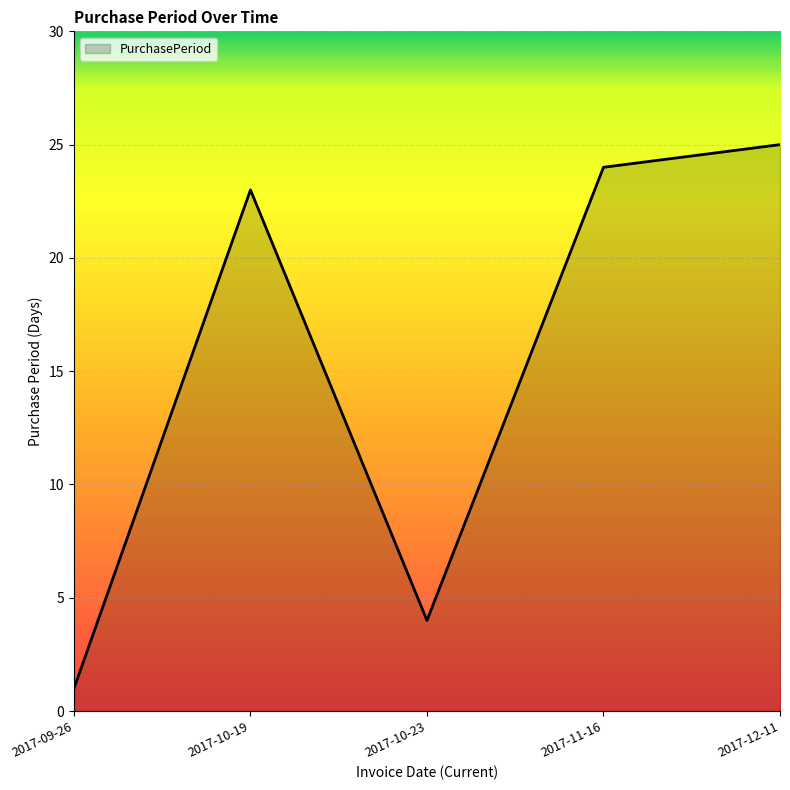

How many series are shown in this chart?

1